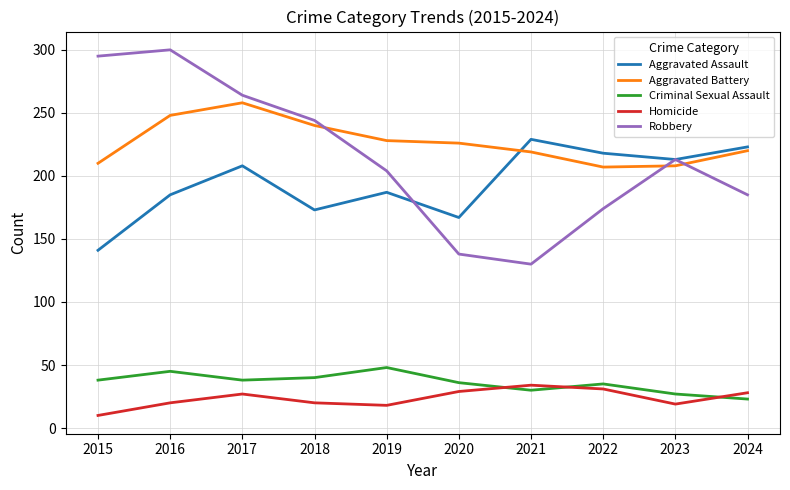

What is the difference between the Aggravated Assault values at 2020 and 2022?

51